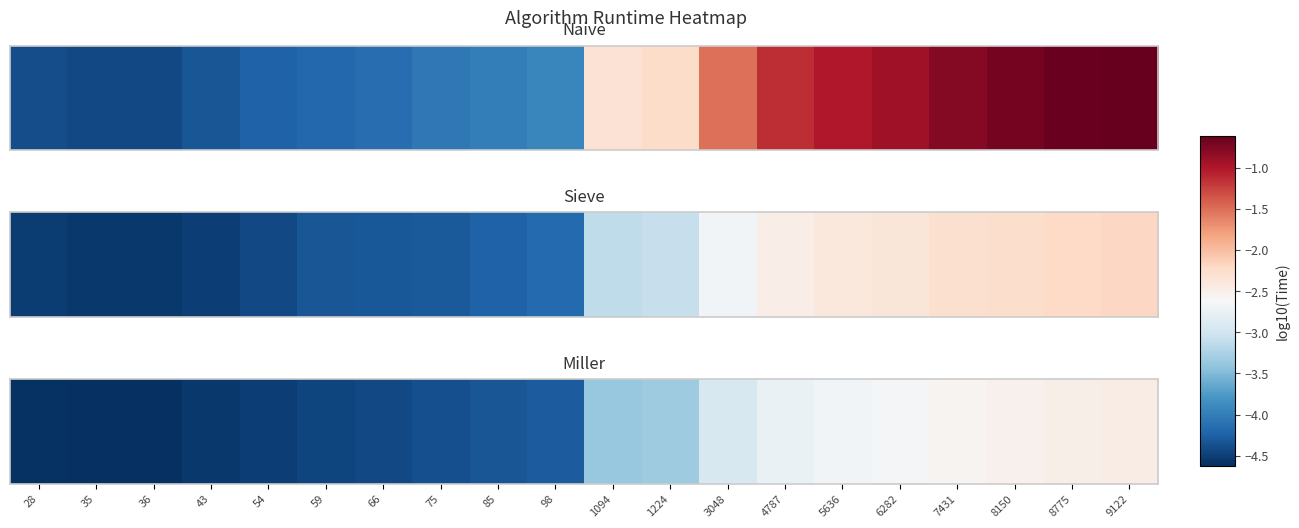

What is the sum of all values?

-72.5